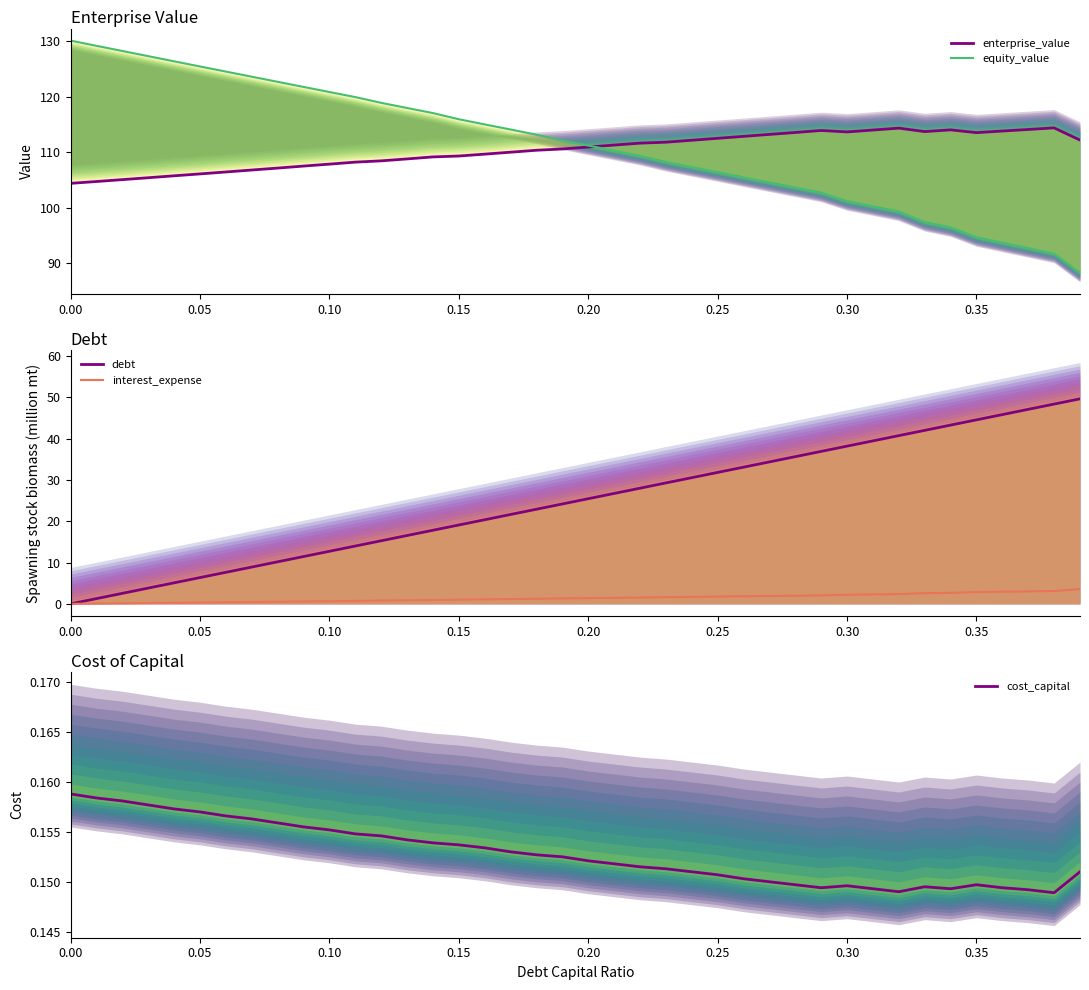

What is the difference between the second highest and minimum values in the enterprise_value series?

9.9